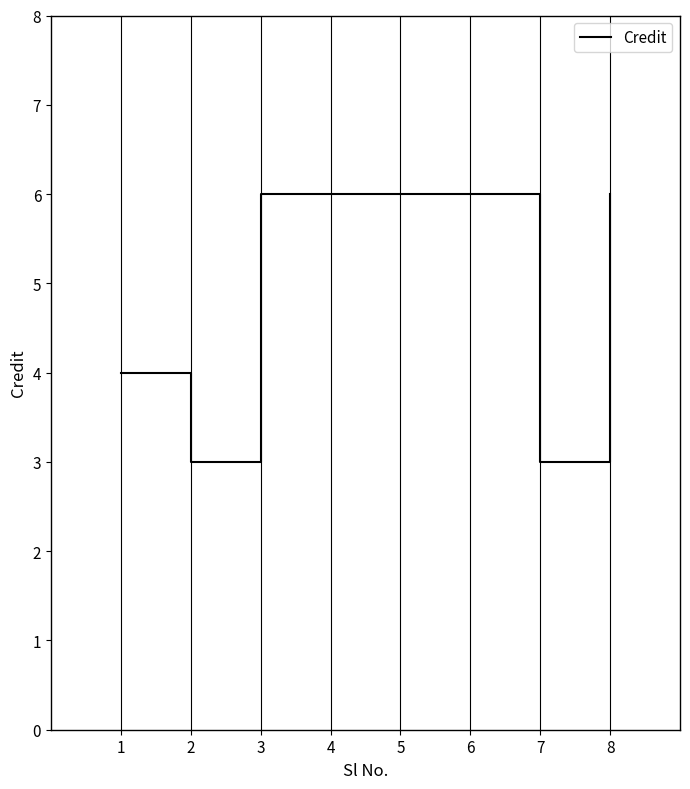

True or false: the data has more than 2 interior local peaks.

False